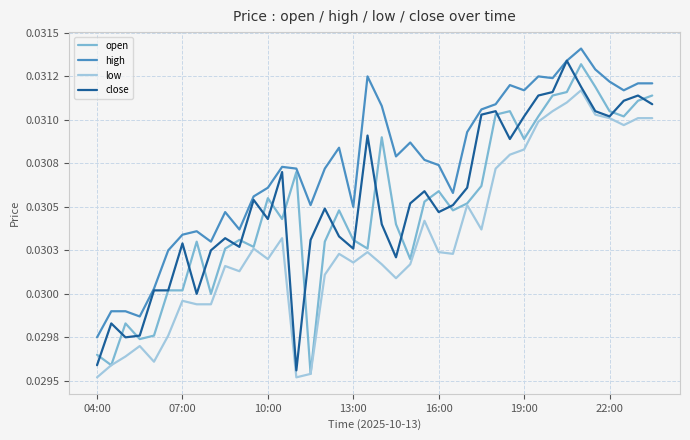

Does the chart have visible grid lines?

Yes